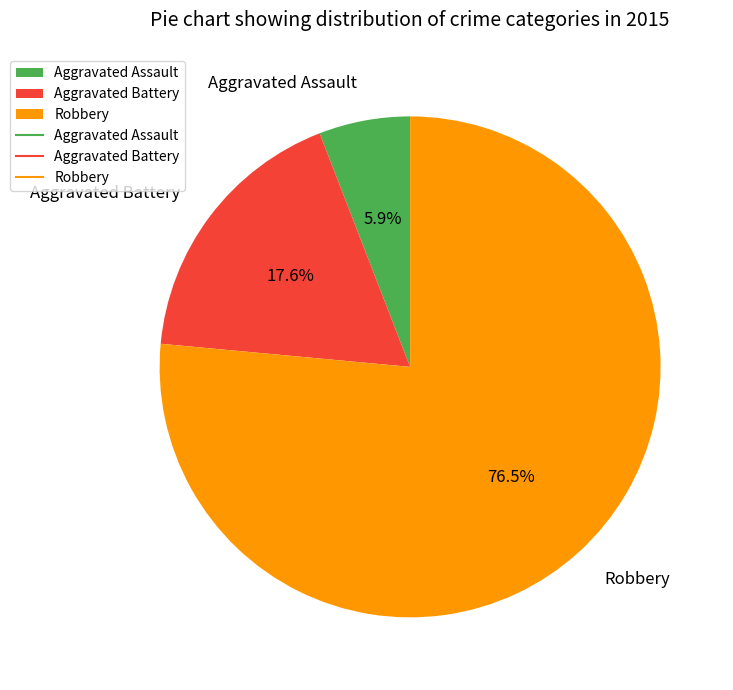

Count the number of slices in the pie.

3